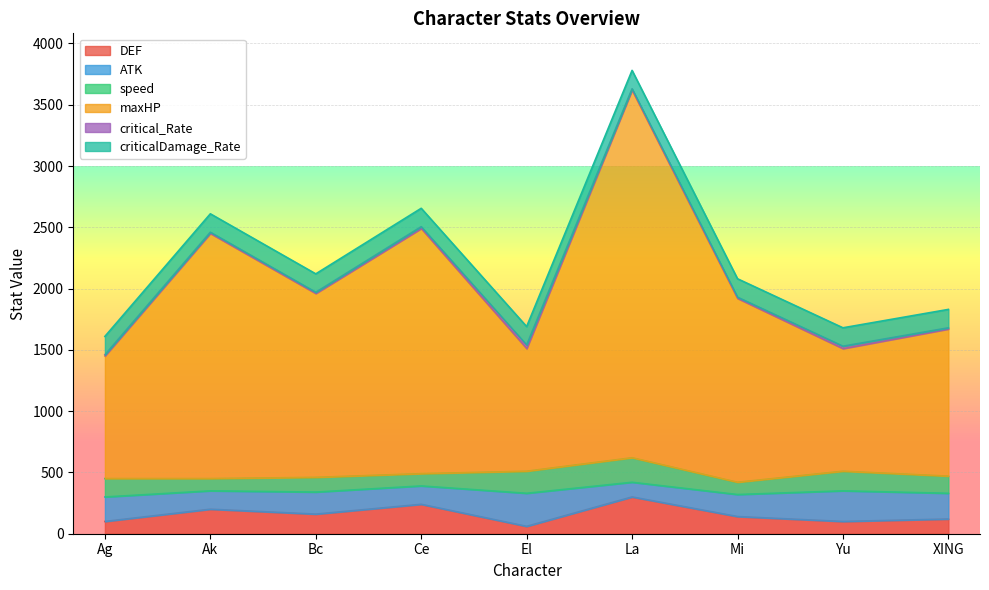

Is it true that criticalDamage_Rate equals 77 at La?

False